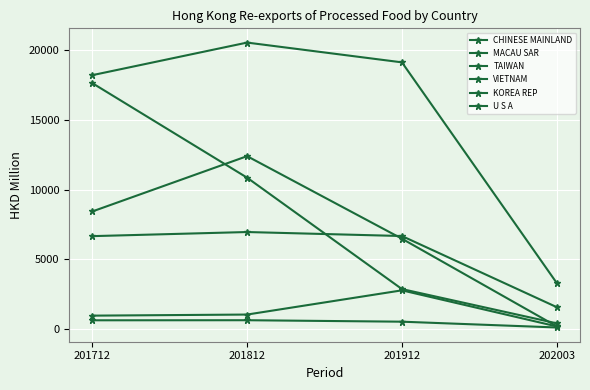

What is the lowest value of the VIETNAM series?

178.0